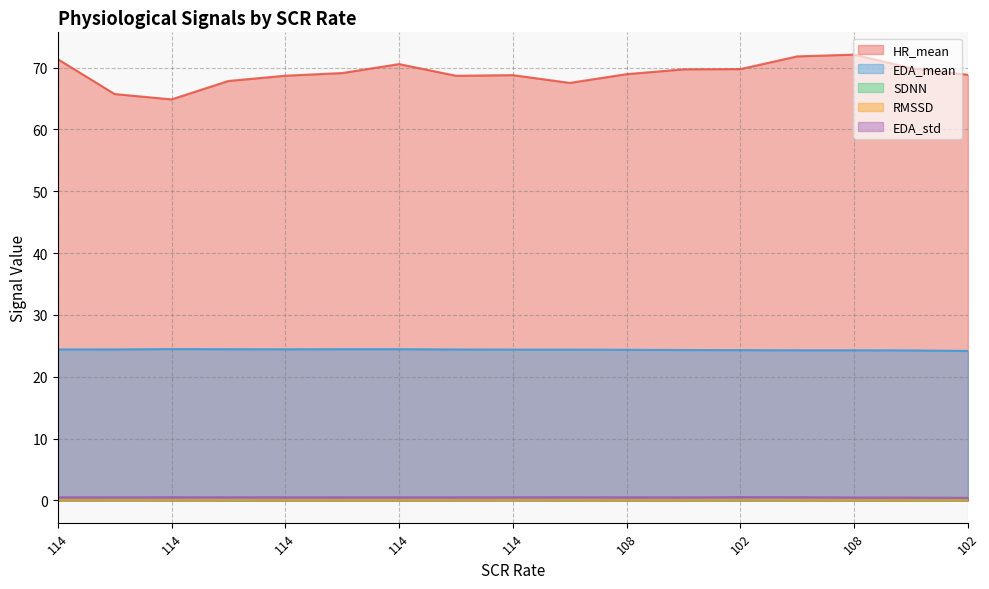

How many interior local valleys does the EDA_mean series have?

1